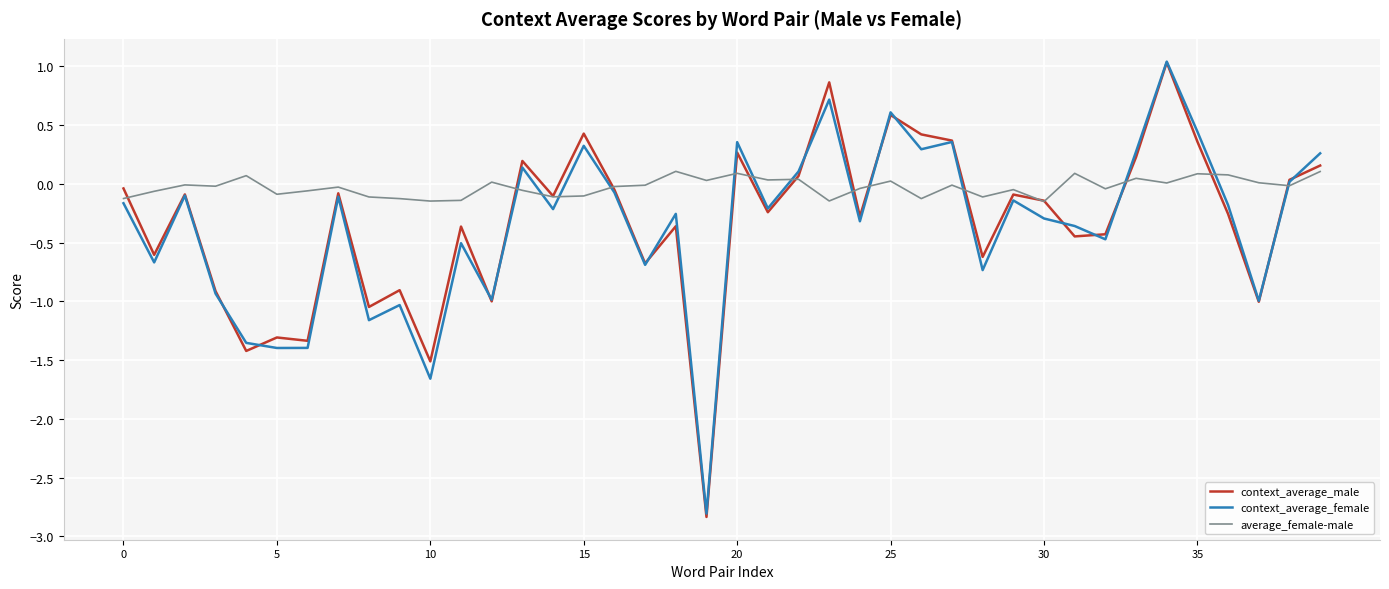

Does the chart display data point markers on the line(s)?

No